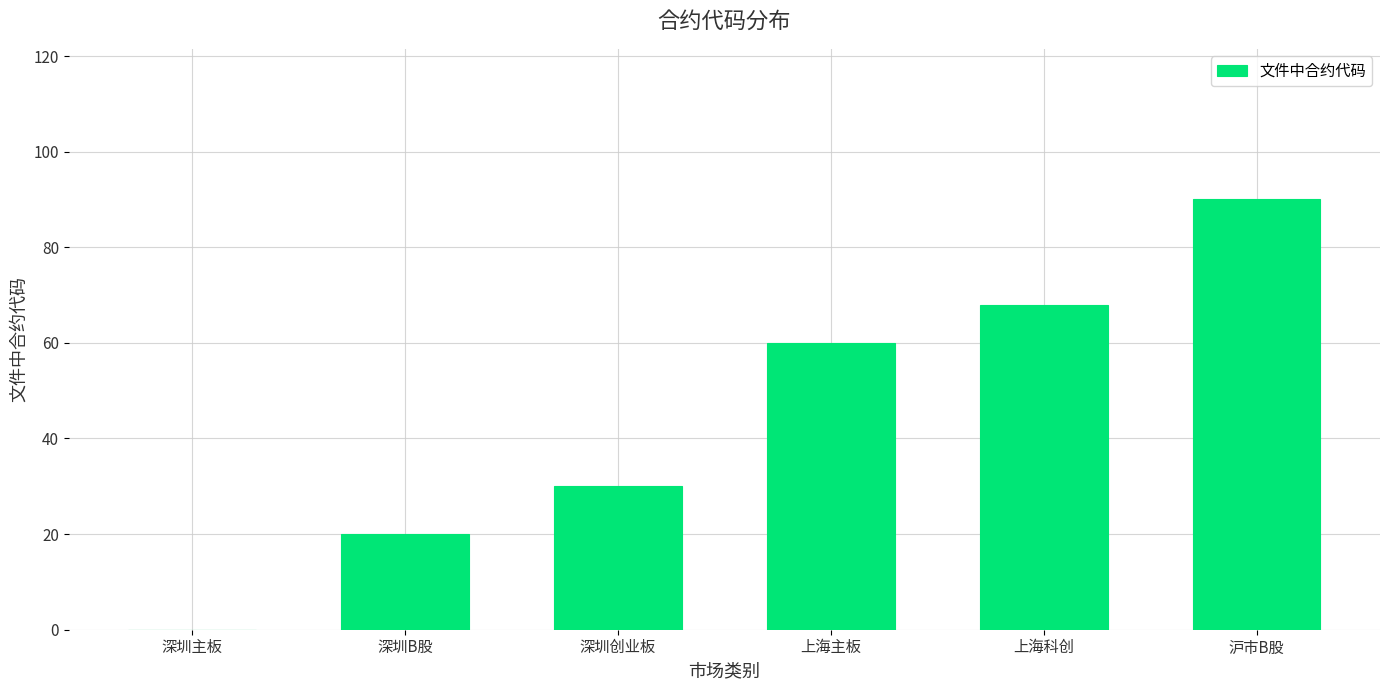

What is the maximum value shown in the chart?

90